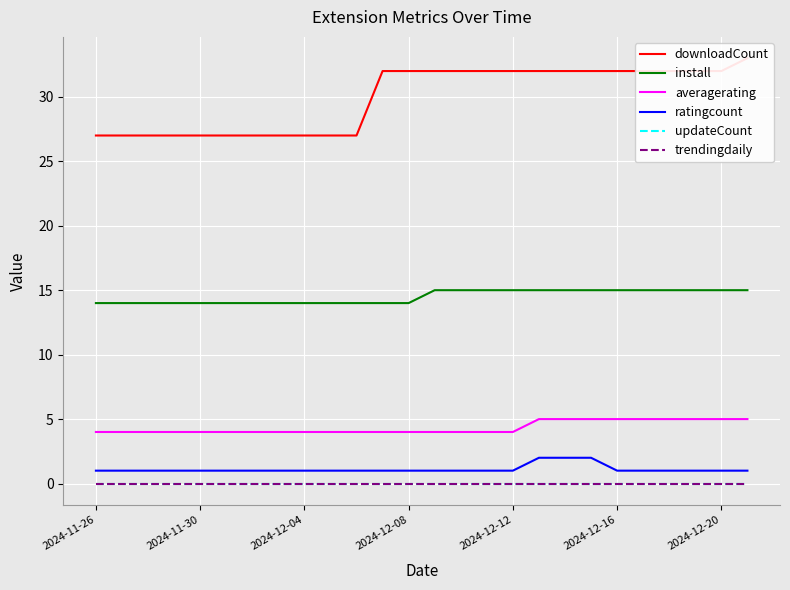

How many series are shown in this chart?

6